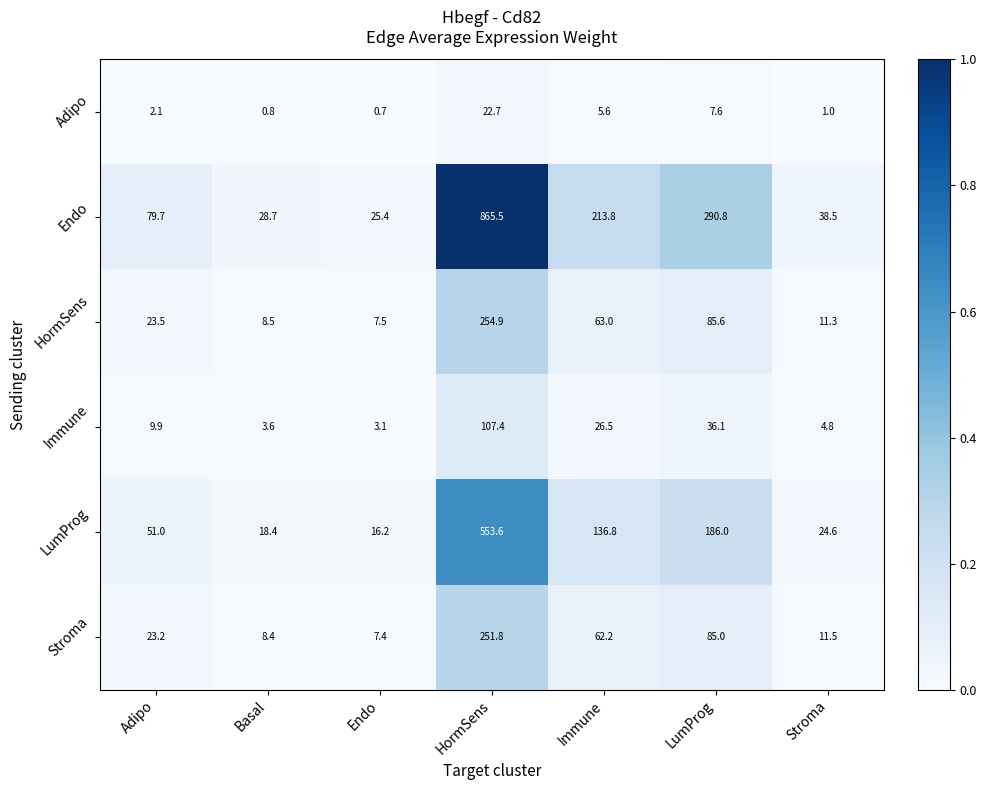

Which series has the largest range (max minus min)?

Endo